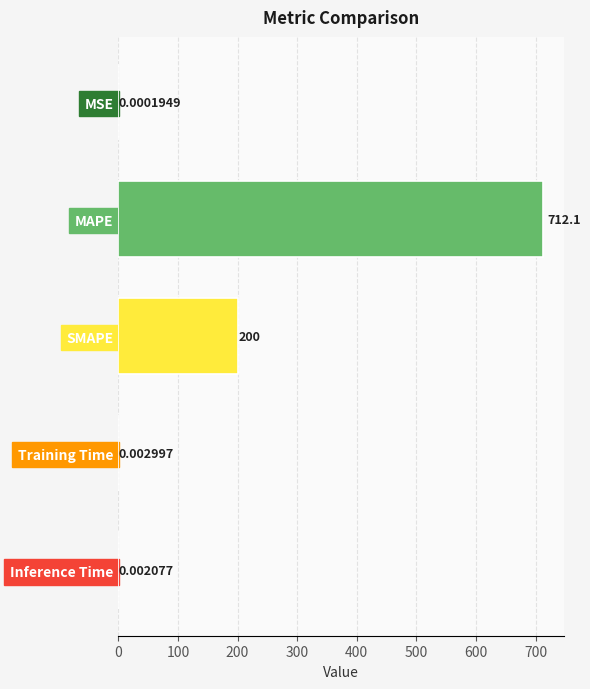

Which label corresponds to the largest value in the chart?

MAPE